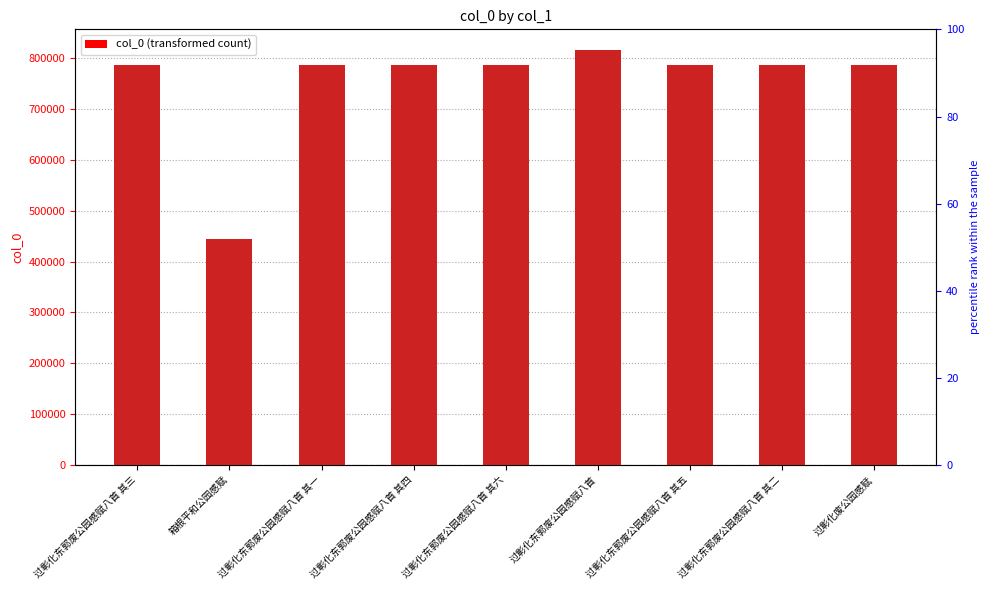

Approximately how many times larger is the value at 过彰化东郭废公园感赋八首 compared to 过彰化东郭废公园感赋八首 其四?

1.0